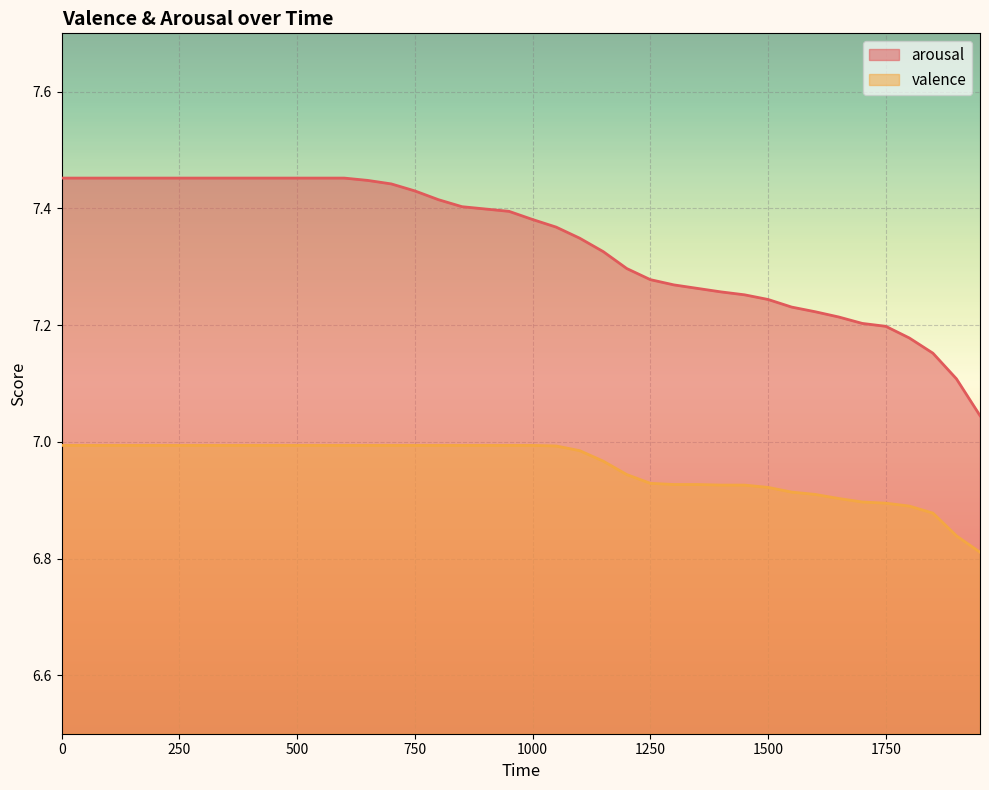

Reading left to right, list all the values displayed in this chart.

arousal: 0=7.5	50=7.5	100=7.5	150=7.5	200=7.5	250=7.5	300=7.5	350=7.5	400=7.5	450=7.5	500=7.5	550=7.5	600=7.5	650=7.4	700=7.4	750=7.4	800=7.4	850=7.4	900=7.4	950=7.4	1000=7.4	1050=7.4	1100=7.3	1150=7.3	1200=7.3	1250=7.3	1300=7.3	1350=7.3	1400=7.3	1450=7.3	1500=7.2	1550=7.2	1600=7.2	1650=7.2	1700=7.2	1750=7.2	1800=7.2	1850=7.2	1900=7.1	1950=7.0
valence: 0=7.0	50=7.0	100=7.0	150=7.0	200=7.0	250=7.0	300=7.0	350=7.0	400=7.0	450=7.0	500=7.0	550=7.0	600=7.0	650=7.0	700=7.0	750=7.0	800=7.0	850=7.0	900=7.0	950=7.0	1000=7.0	1050=7.0	1100=7.0	1150=7.0	1200=6.9	1250=6.9	1300=6.9	1350=6.9	1400=6.9	1450=6.9	1500=6.9	1550=6.9	1600=6.9	1650=6.9	1700=6.9	1750=6.9	1800=6.9	1850=6.9	1900=6.8	1950=6.8